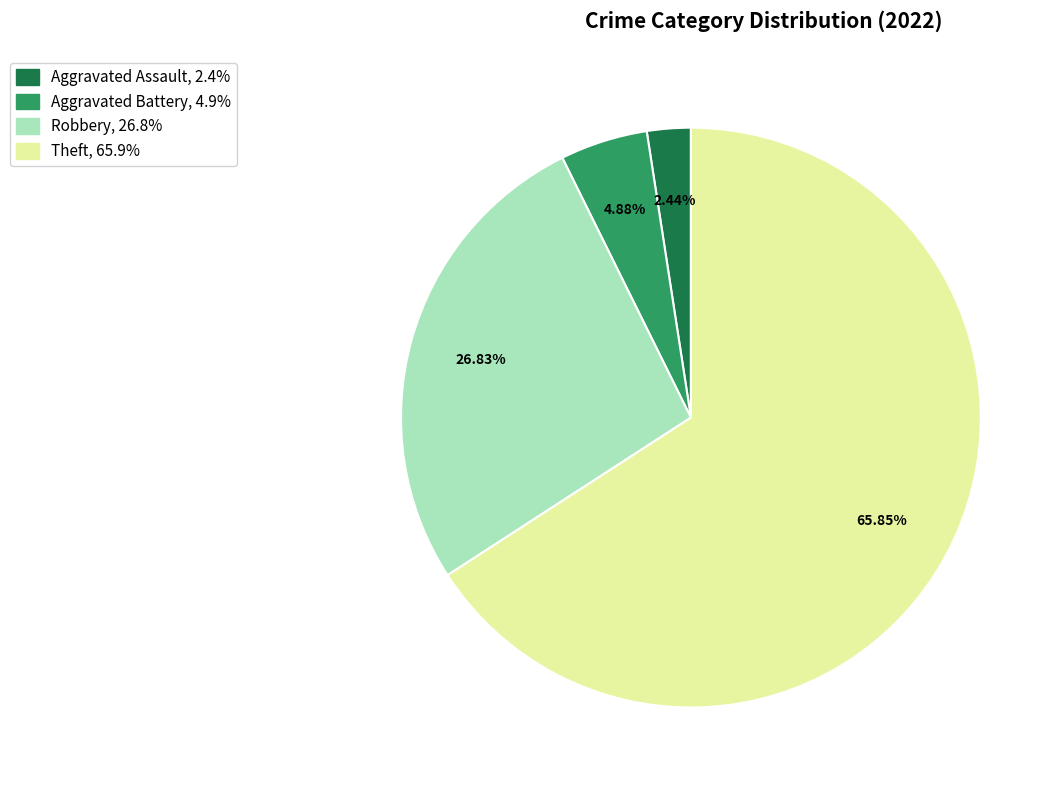

Is there any slice that represents more than half of the pie?

Yes